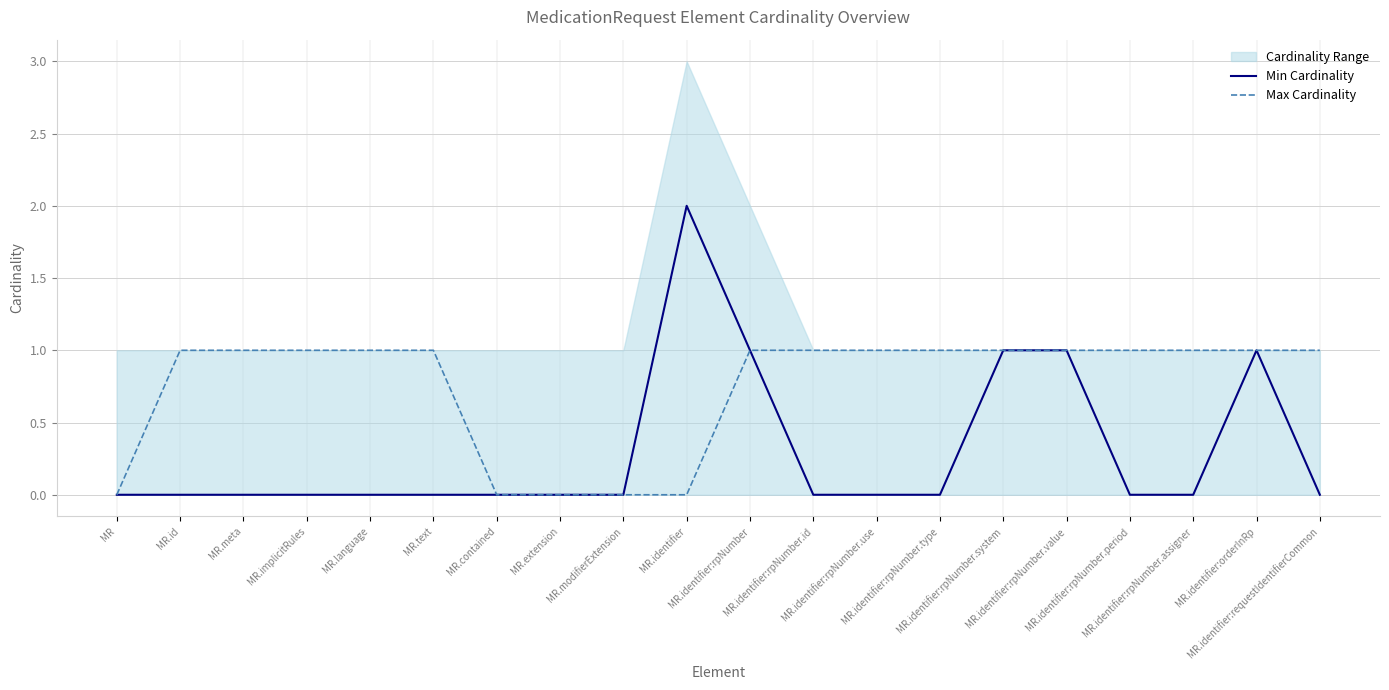

How many lines are shown in the chart?

2